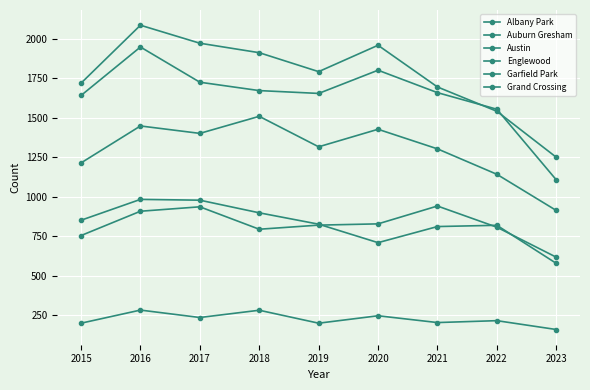

How many distinct data groups are displayed?

6